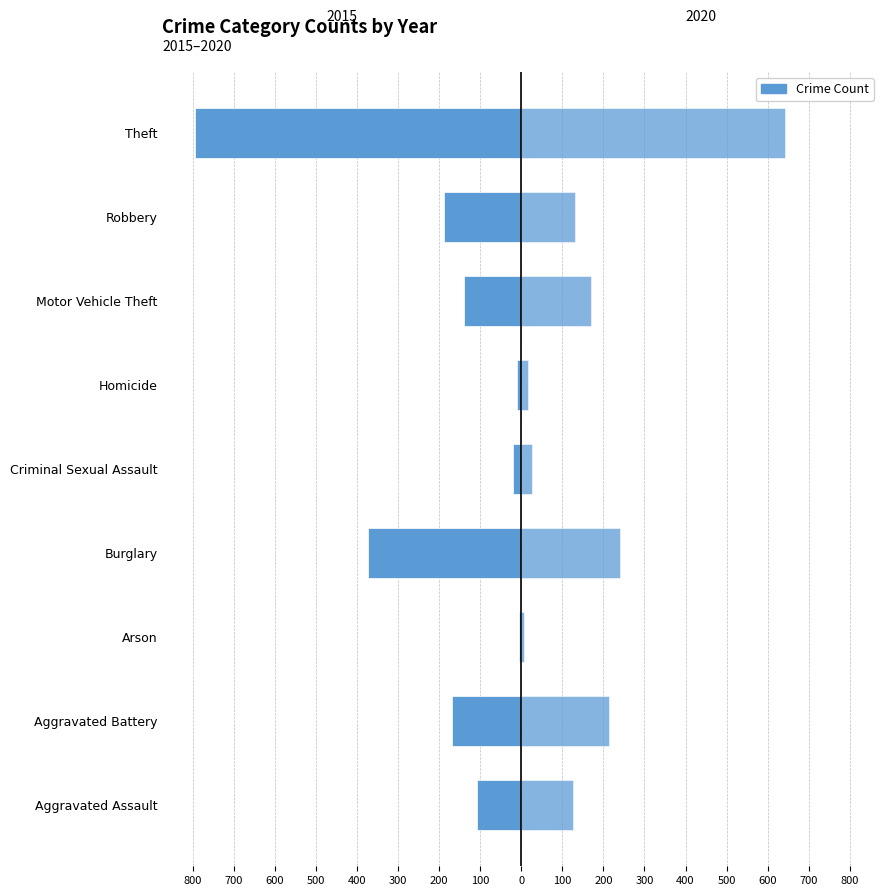

At which category is the sum across all series the highest?

Theft